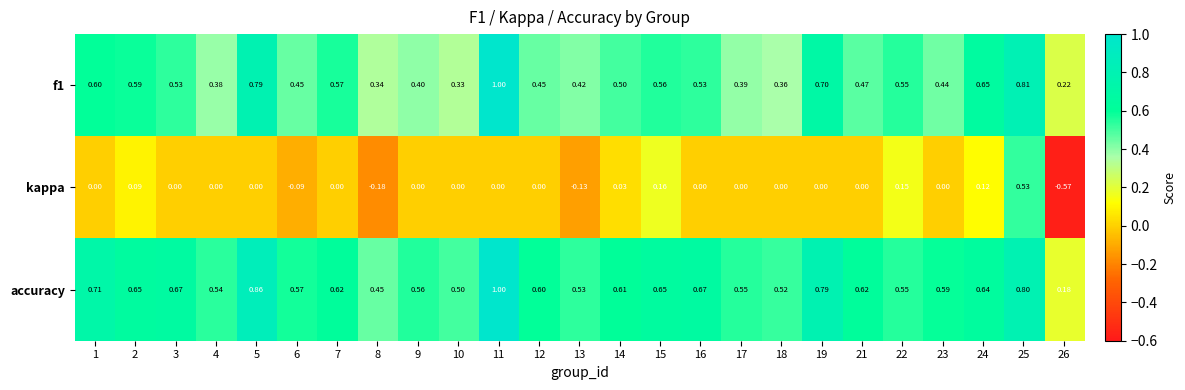

Which series has the largest total across all categories?

accuracy